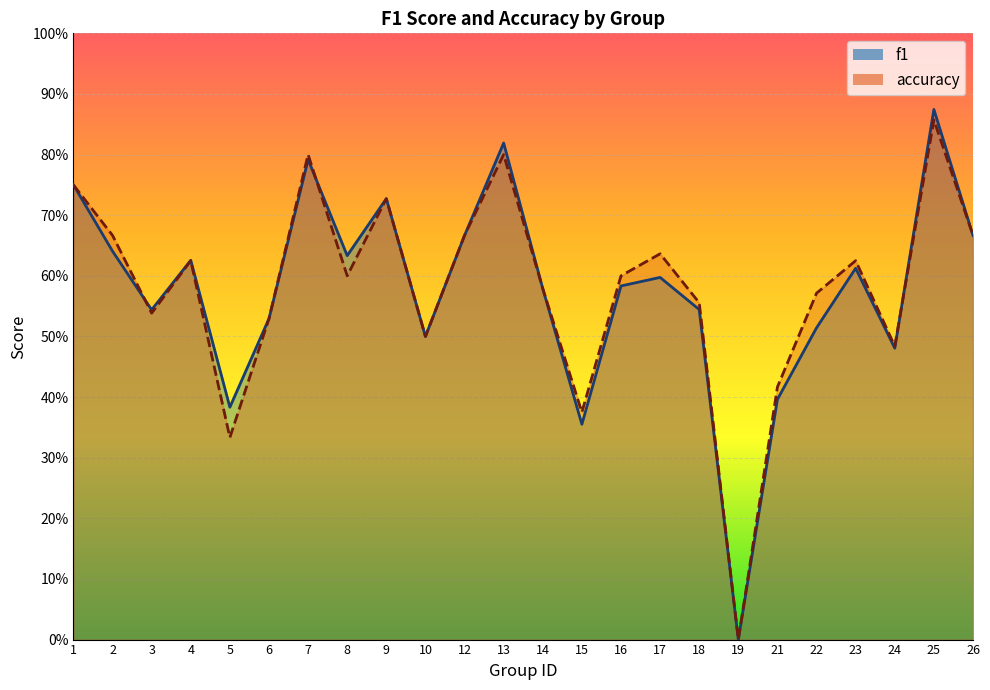

Rank the series by their maximum value, from lowest to highest.

accuracy, f1